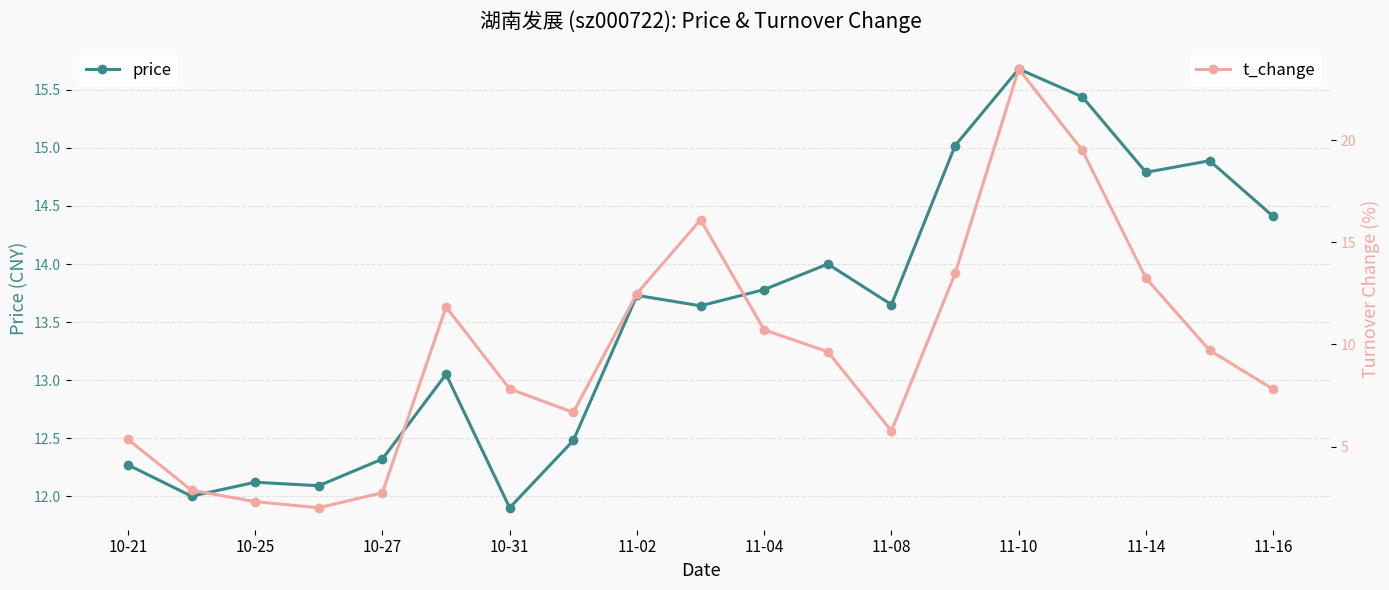

True or false: t_change has more than 1 interior local peaks.

True